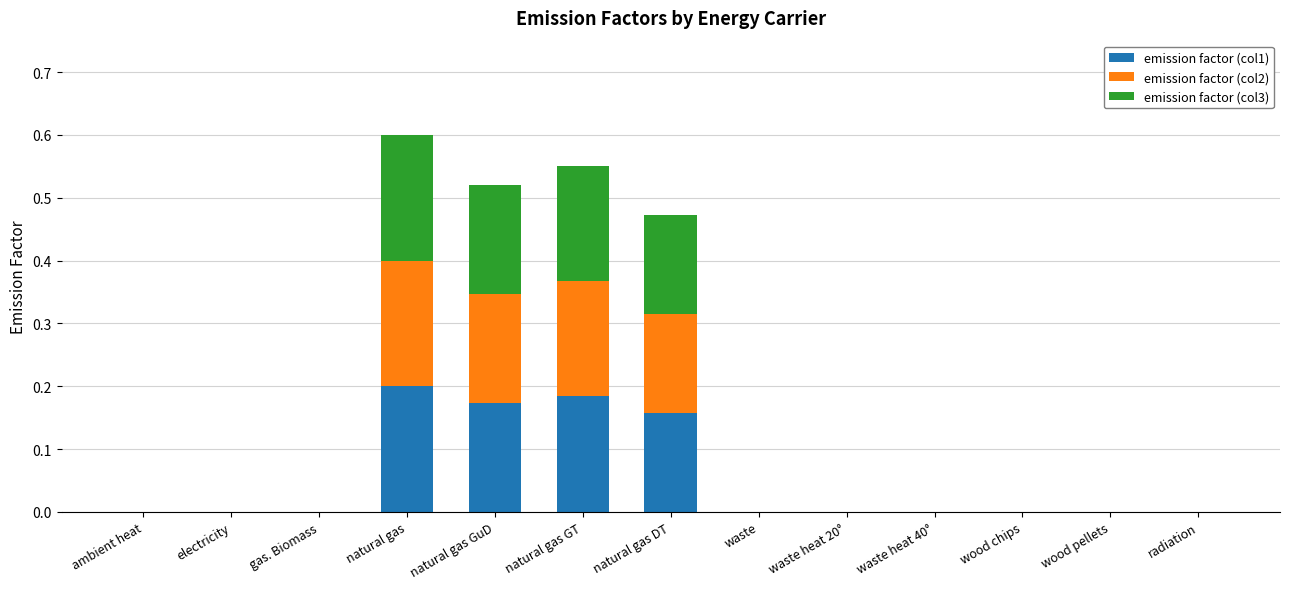

The value of emission factor (col1) at waste is 0.0. True or false?

True